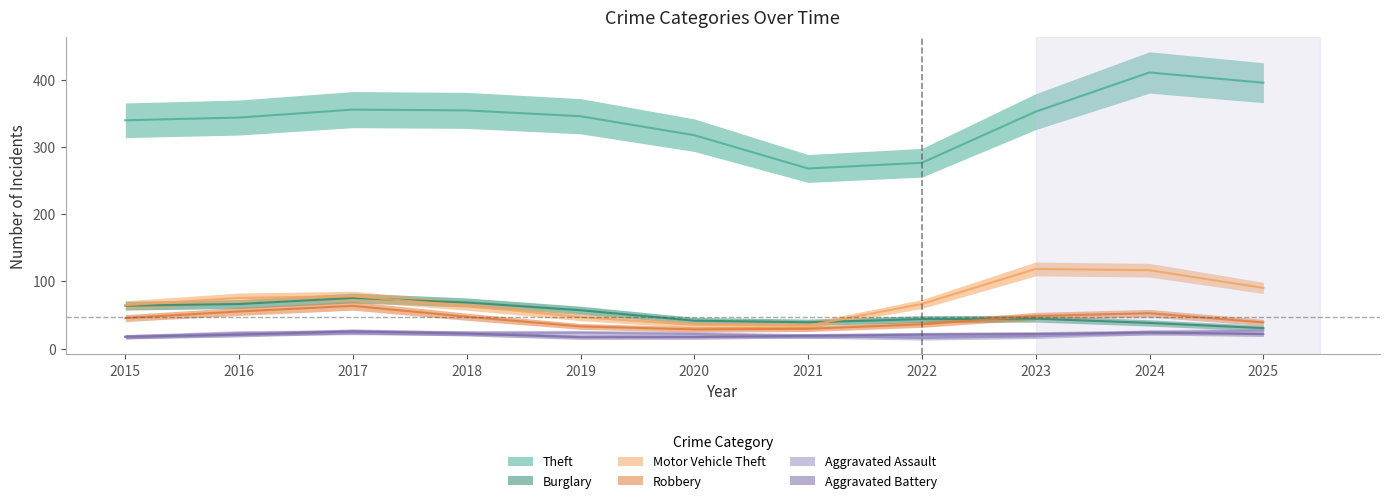

At how many categories does at least one series exceed 213?

11